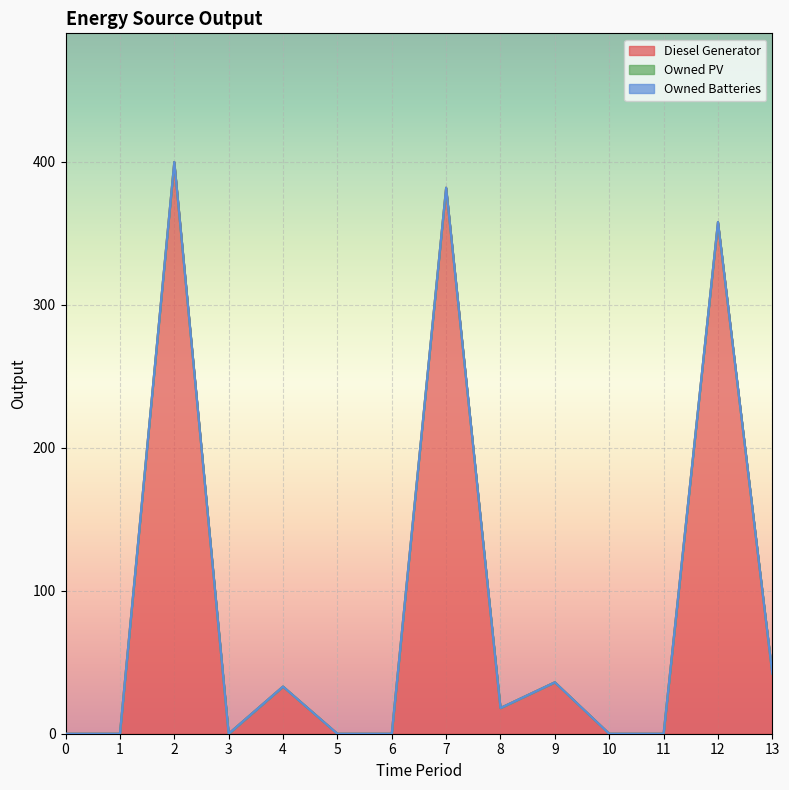

At how many categories does at least one series exceed 41?

4